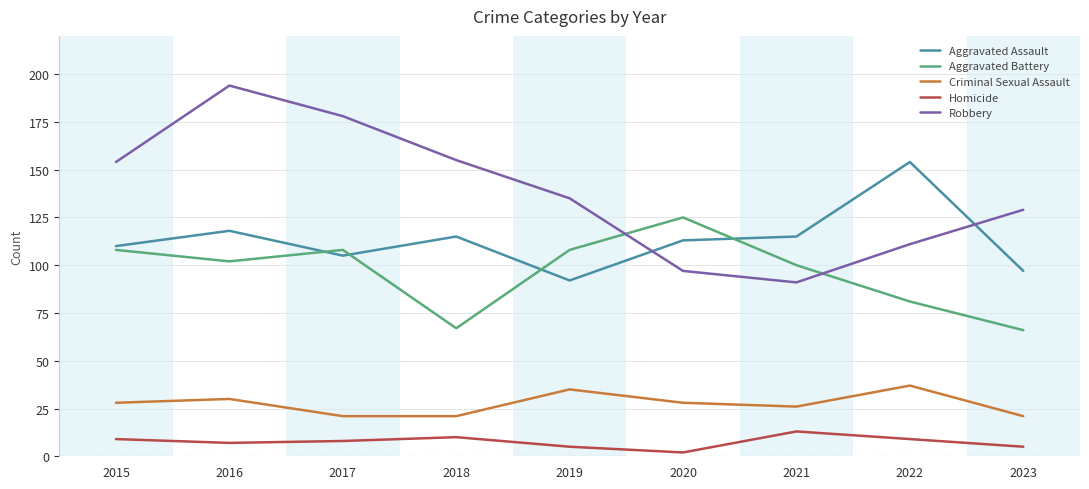

At which label does Aggravated Battery reach its peak?

2020